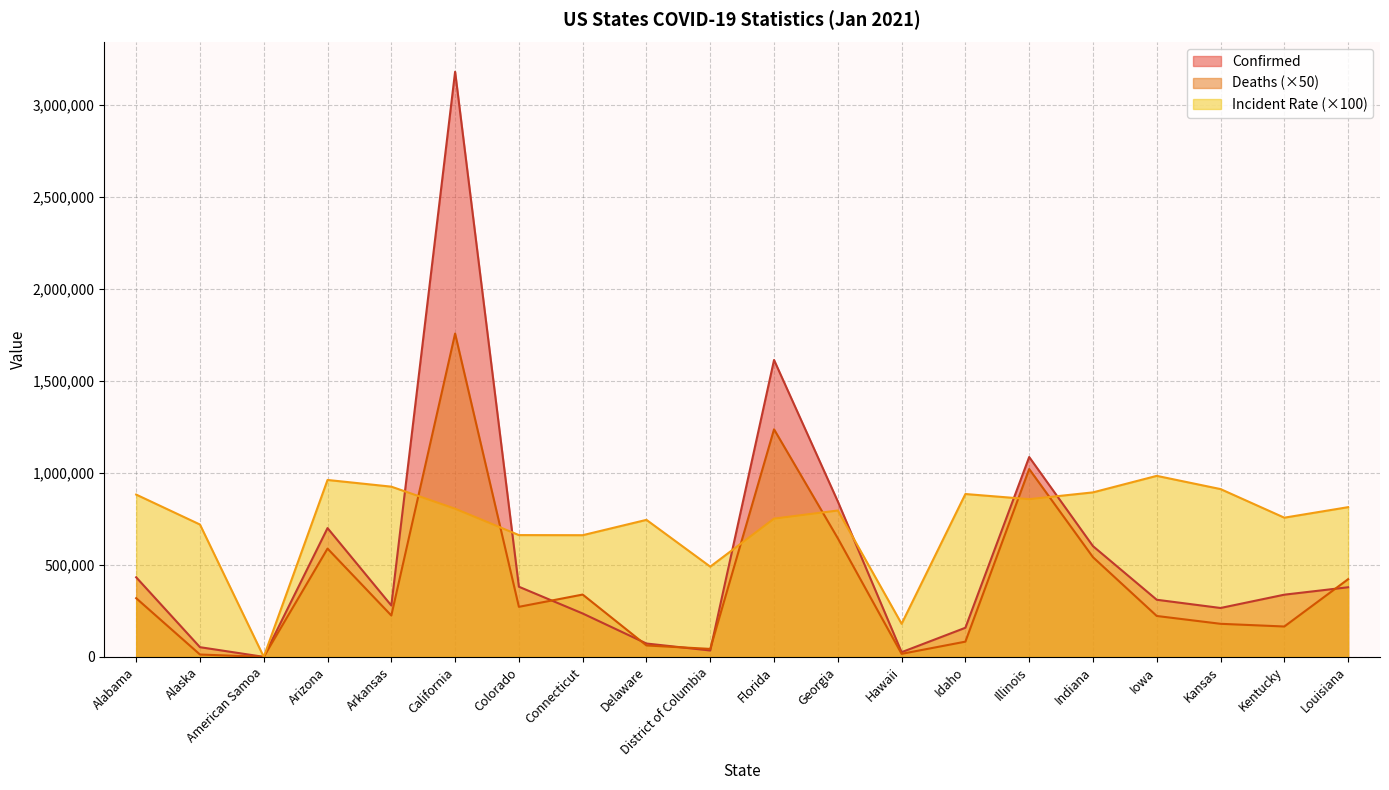

Between Arizona and Kansas, which is larger?

Arizona